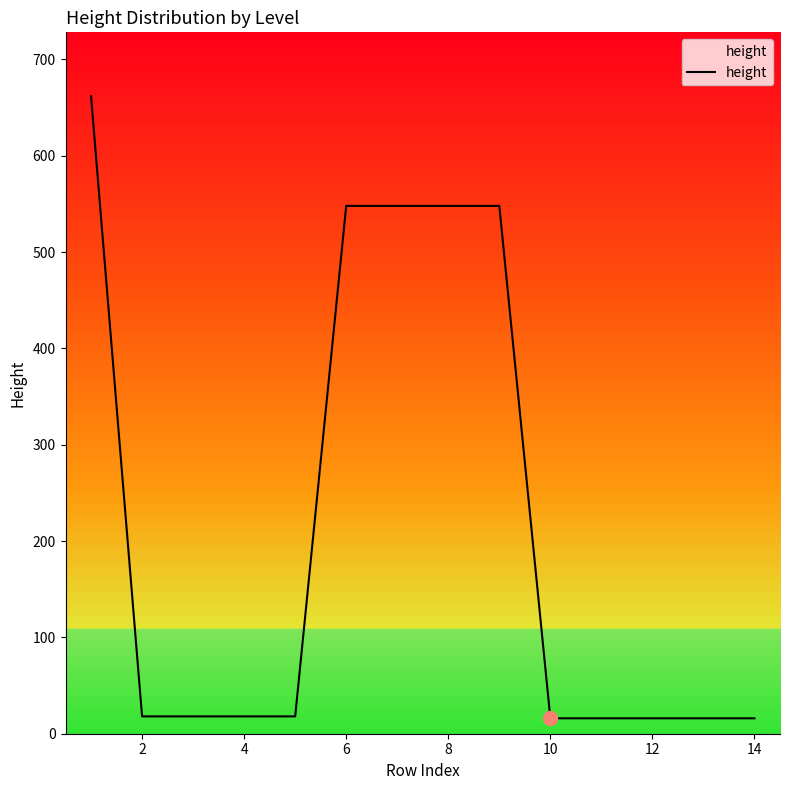

What is the smallest value displayed?

16